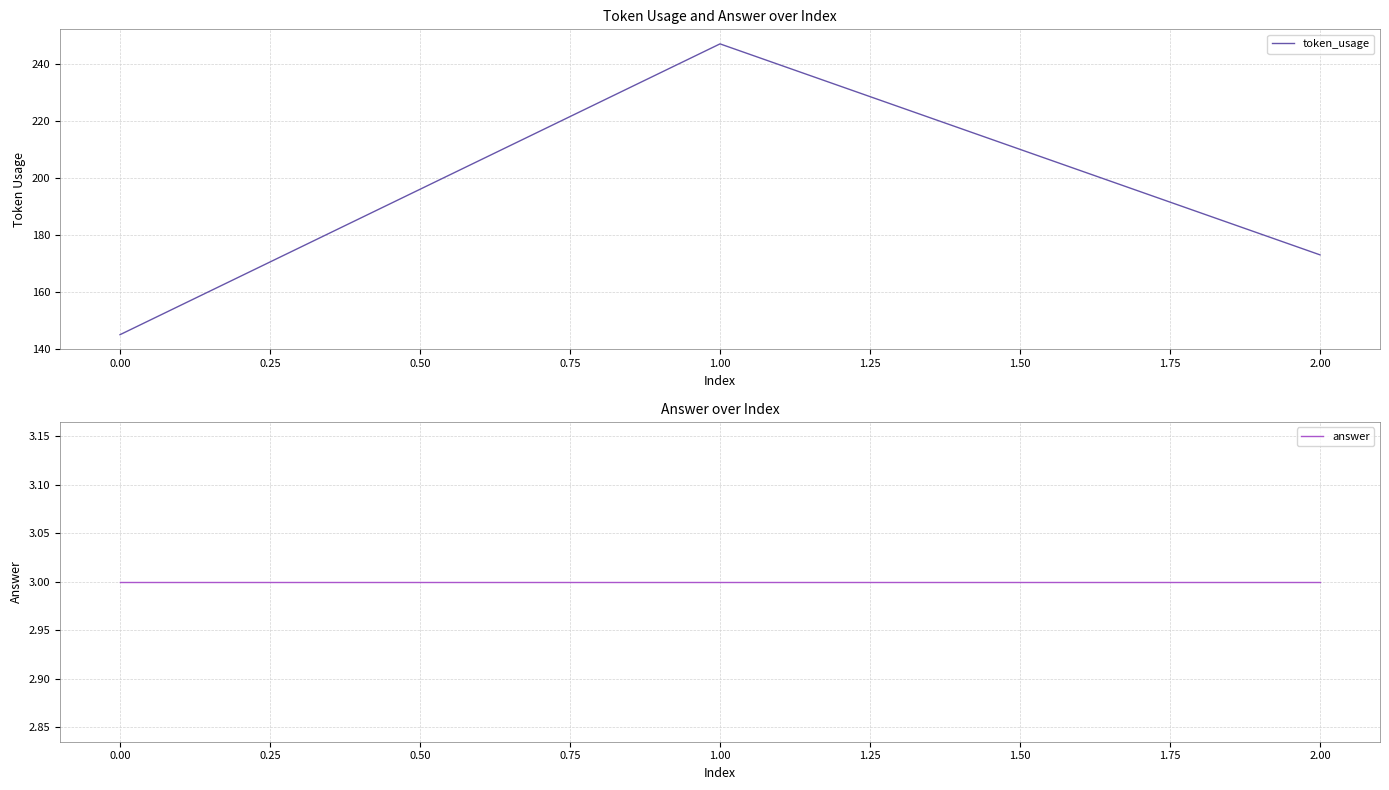

Is it true that token_usage equals 173 at 2.00?

True